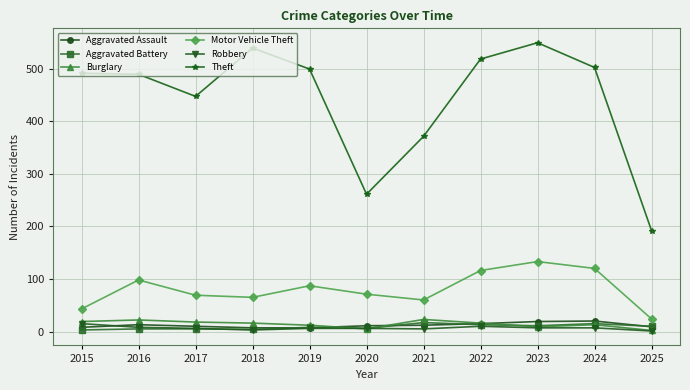

Is the value of Theft at 2021 greater than the value of Aggravated Battery at 2017?

Yes